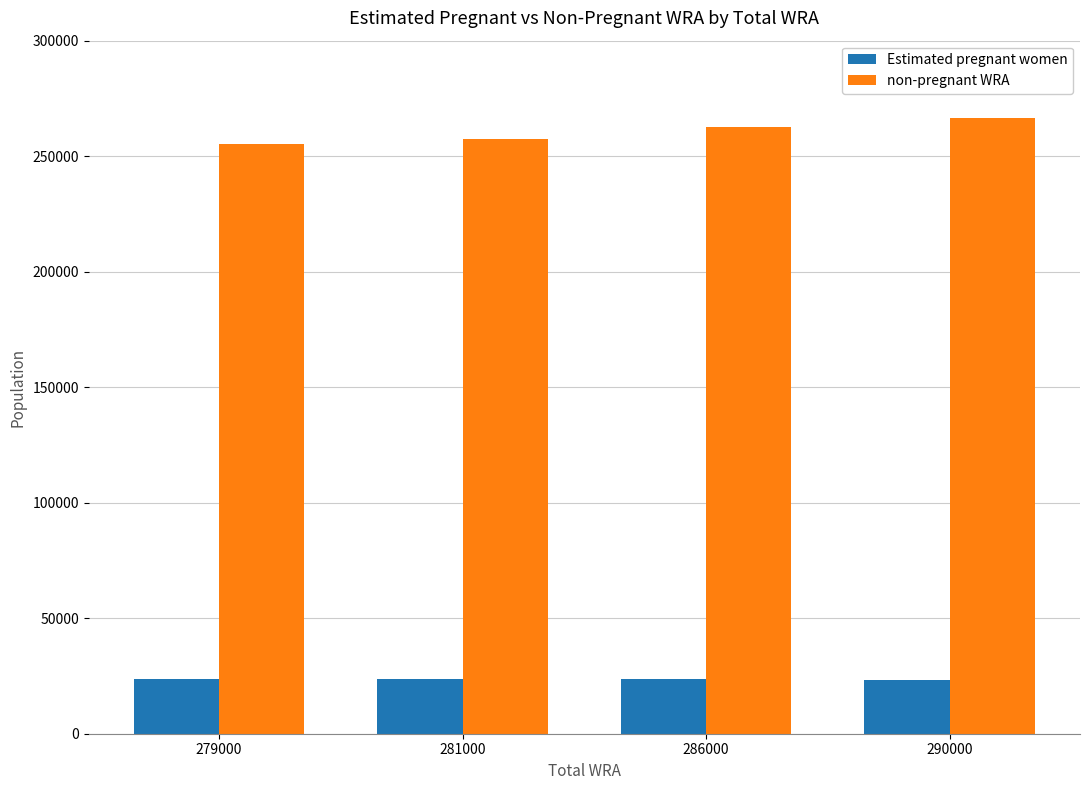

Which series has the largest total across all categories?

non-pregnant WRA